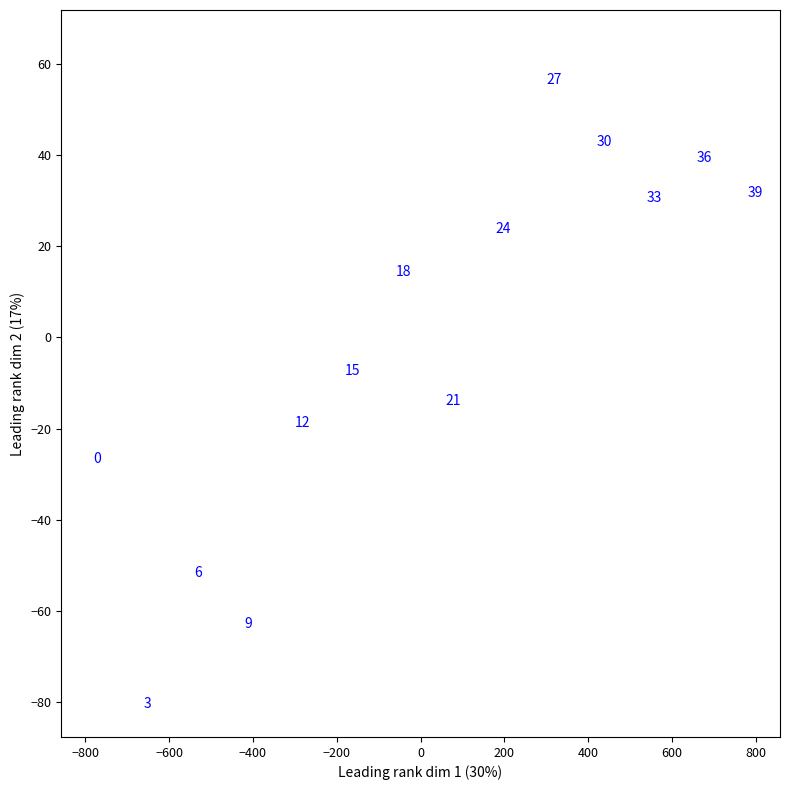

What is the range of Y values (max minus min)?

144.9